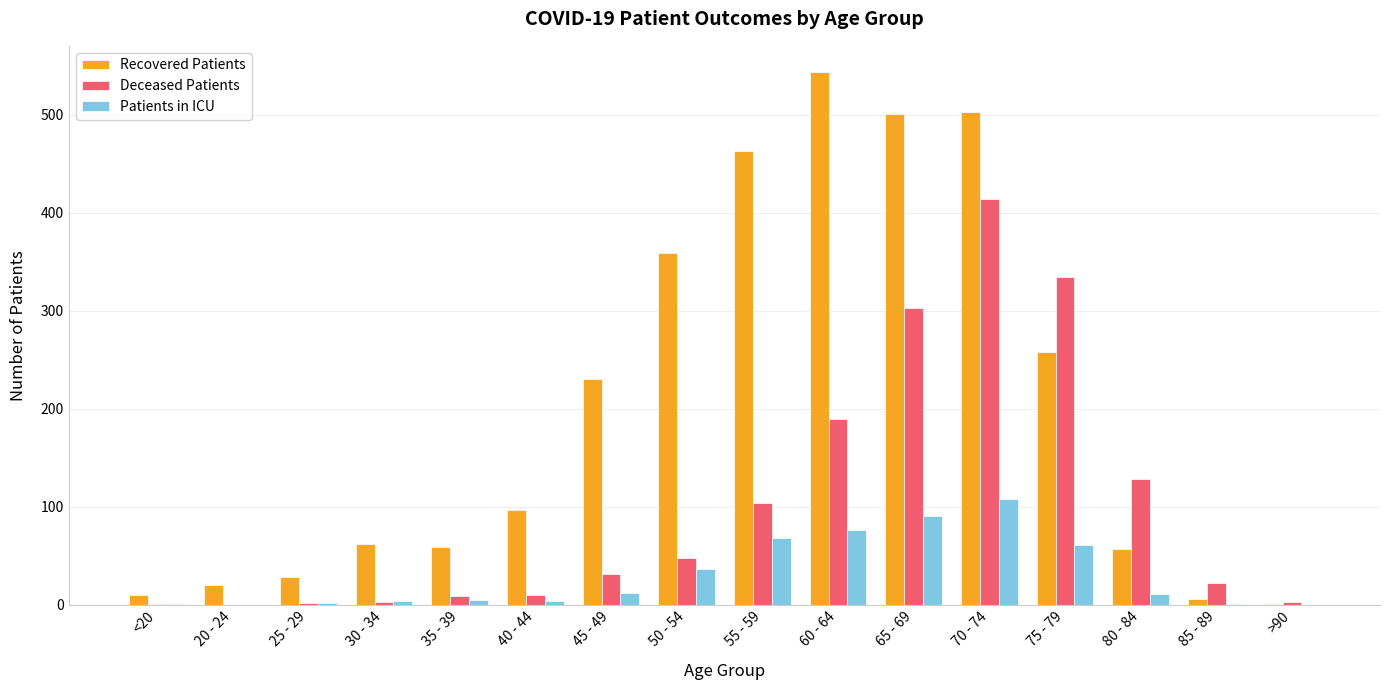

How many categories are shown in the chart?

16